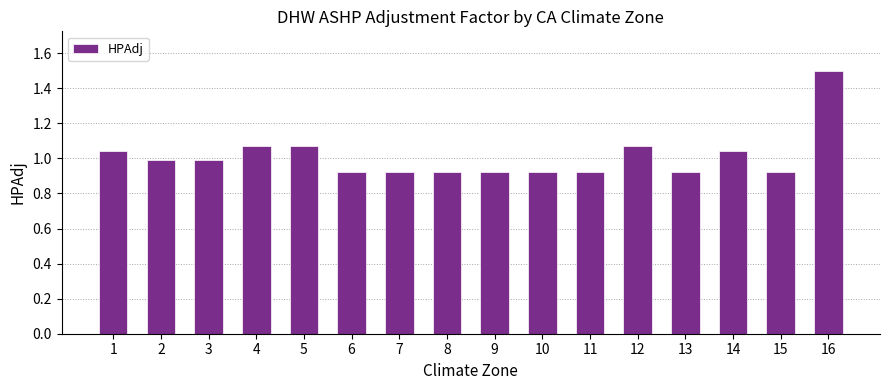

How many bars are there in total?

16